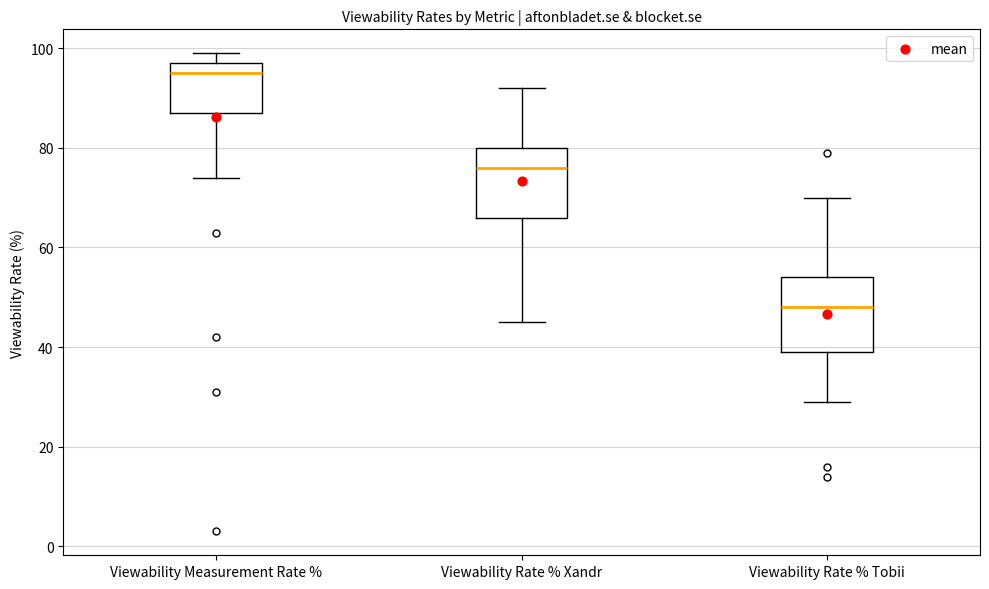

Reading left to right, transcribe this box plot: for each box, give where its median line is, the range the box spans, and where its two whiskers end, as read against the y-axis. The values are not printed on the chart, so give them approximately, as read against the axis.

Viewability Measurement Rate %: median 96, box 88 to 98, whiskers 74 to 100
Viewability Rate % Xandr: median 76, box 66 to 80, whiskers 46 to 92
Viewability Rate % Tobii: median 48, box 40 to 54, whiskers 30 to 70